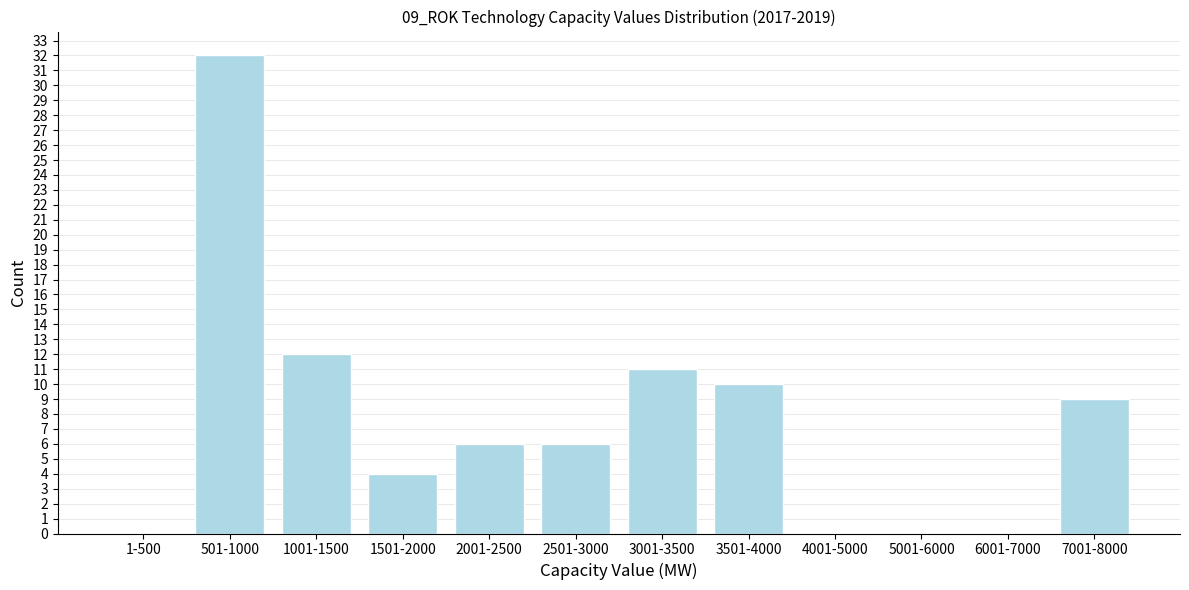

Reading left to right, list all the values displayed in this chart.

1-500=0	501-1000=32	1001-1500=12	1501-2000=4	2001-2500=6	2501-3000=6	3001-3500=11	3501-4000=10	4001-5000=0	5001-6000=0	6001-7000=0	7001-8000=9